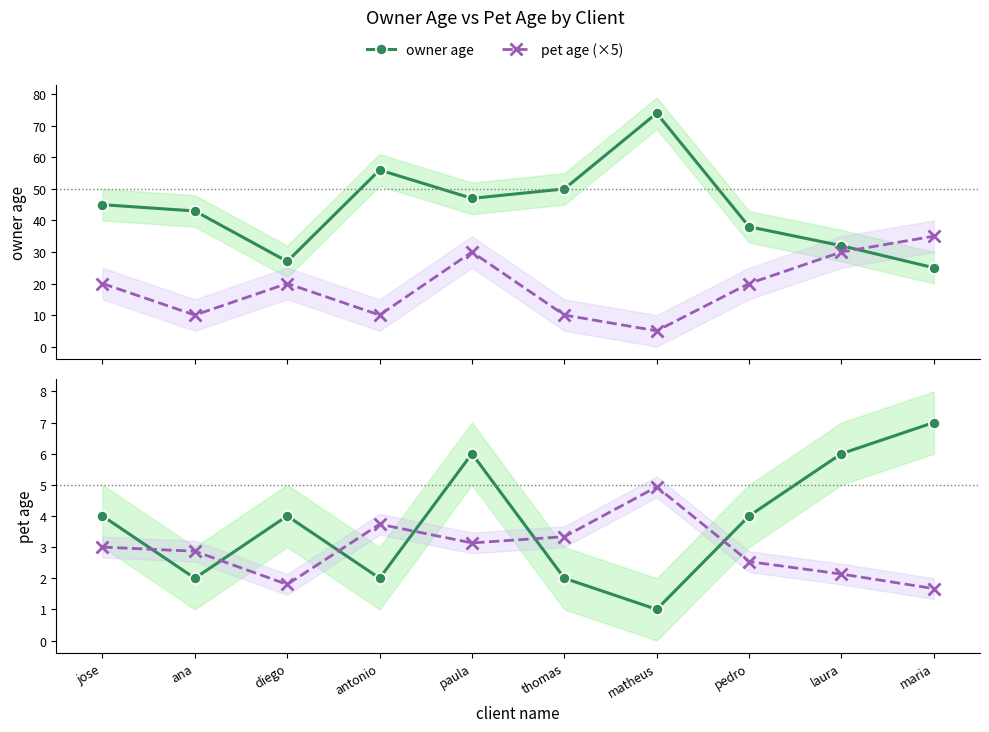

Rank the series by their maximum value, from lowest to highest.

owner age (÷15), pet age, pet age (×5), owner age